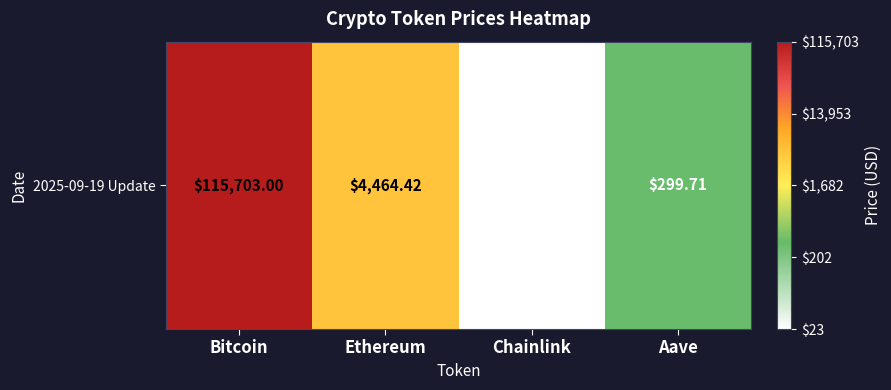

The chart shows a value of 1.4 at Chainlink. True or false?

True